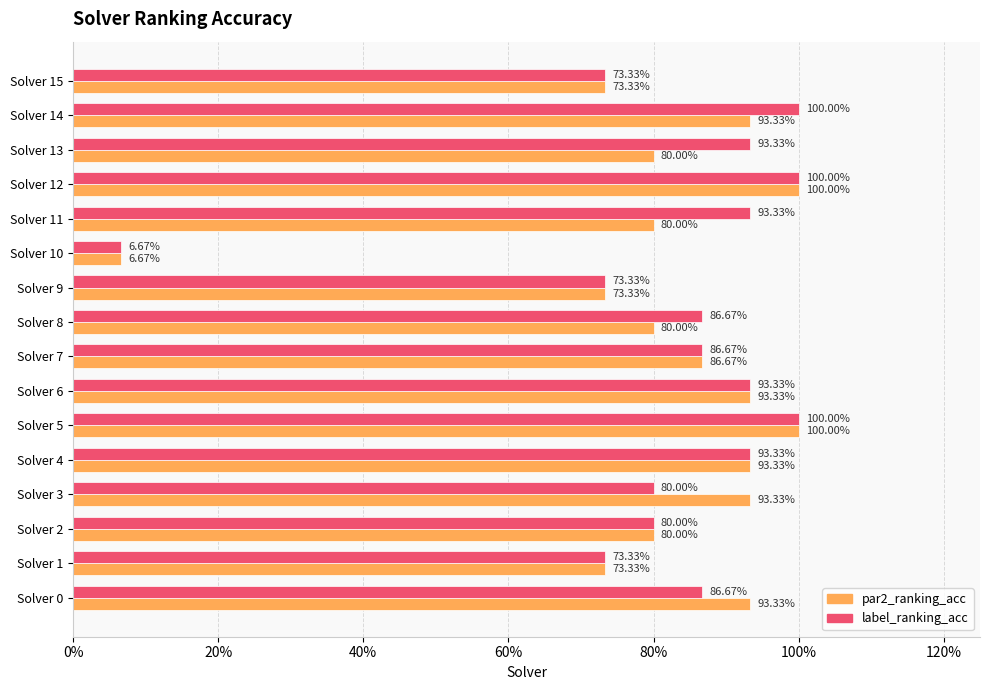

Reading right to left, list all the values displayed in this chart.

par2_ranking_acc: 0.7	0.9	0.8	1.0	0.8	0.1	0.7	0.8	0.9	0.9	1.0	0.9	0.9	0.8	0.7	0.9
label_ranking_acc: 0.7	1.0	0.9	1.0	0.9	0.1	0.7	0.9	0.9	0.9	1.0	0.9	0.8	0.8	0.7	0.9